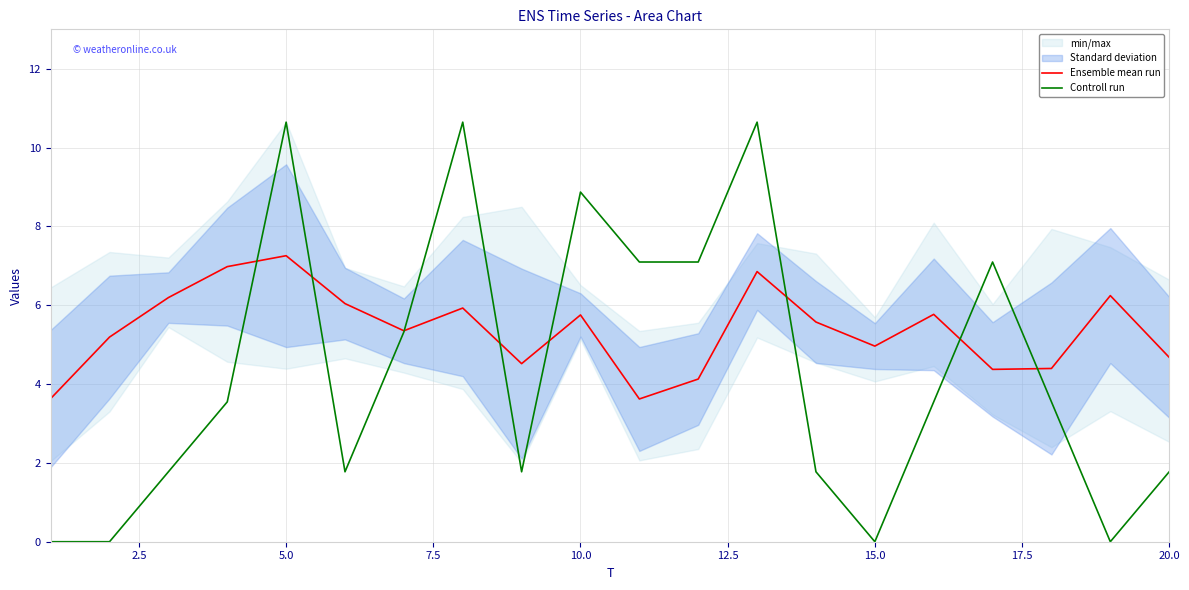

What is the highest value of the Controll run series?

10.6